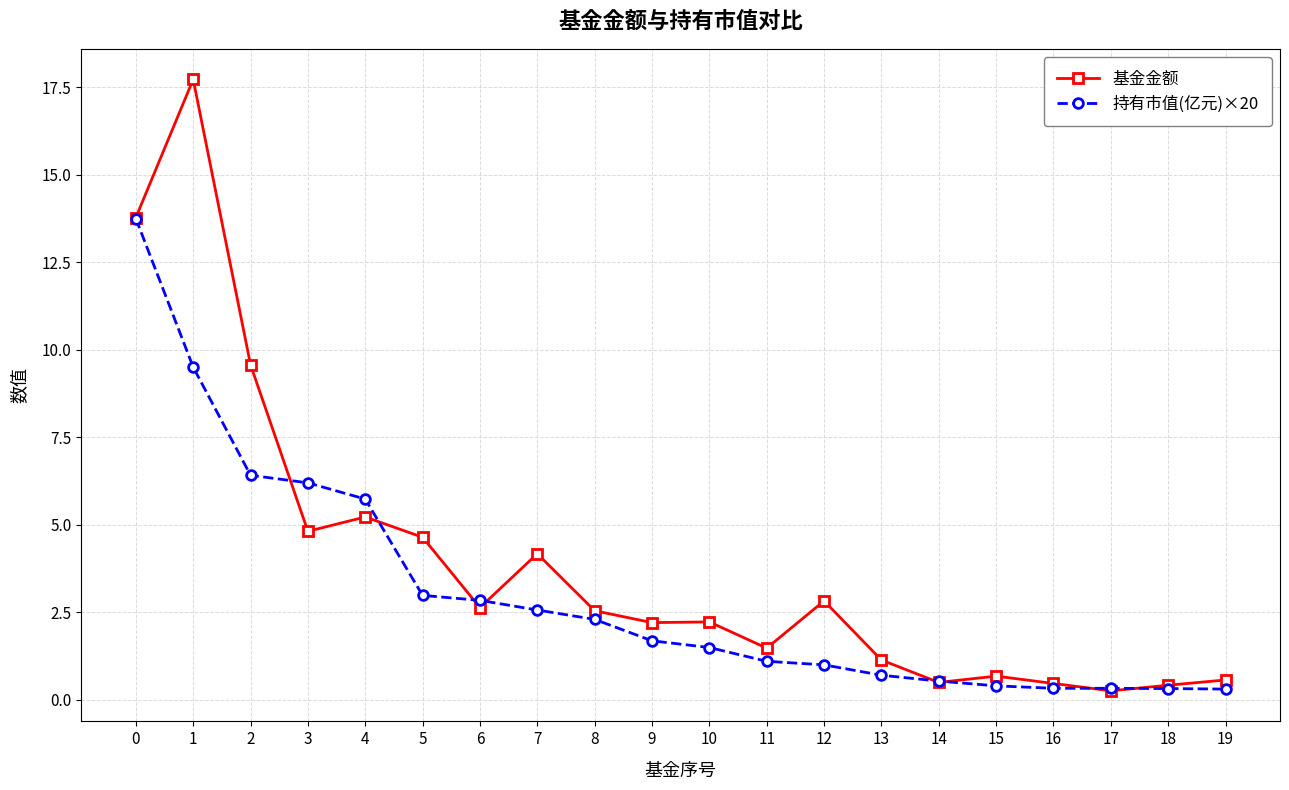

What is the difference between the 持有市值(亿元)×20 values at 5 and 16?

2.7